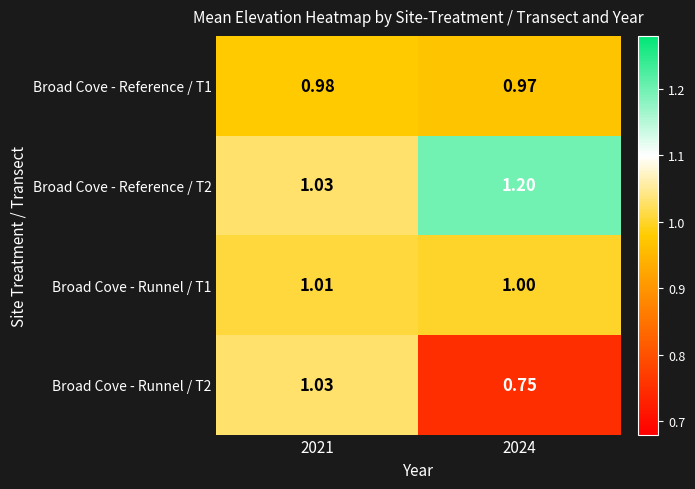

How many distinct data groups are displayed?

4